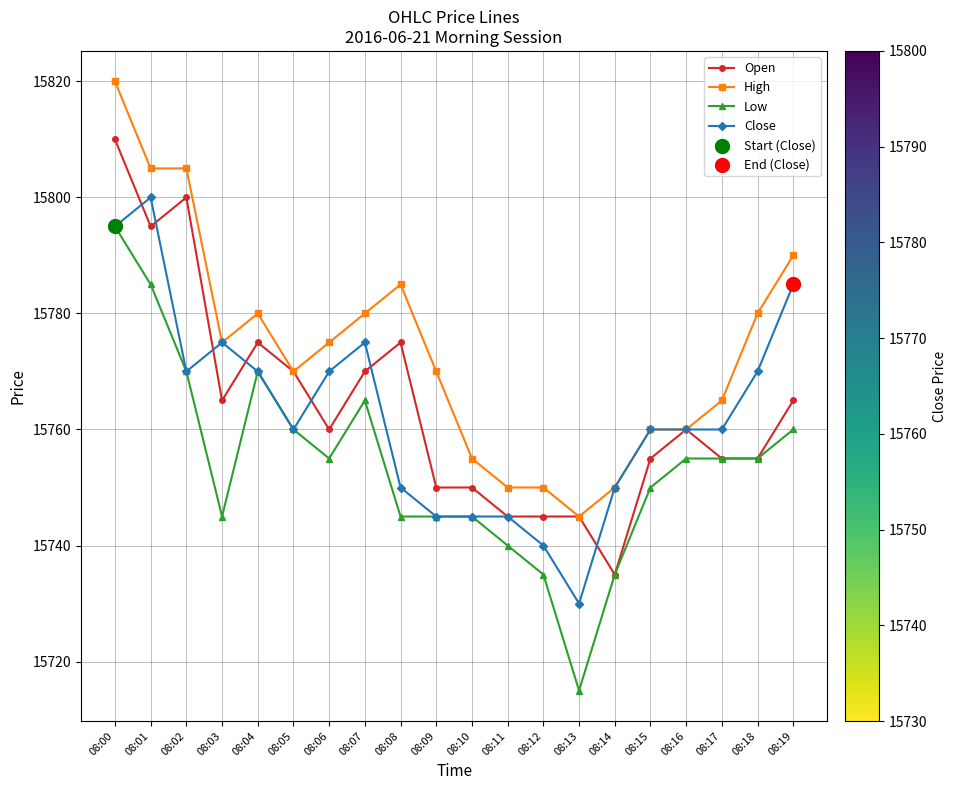

Which series changed the most between 08:02 and 08:13?

High